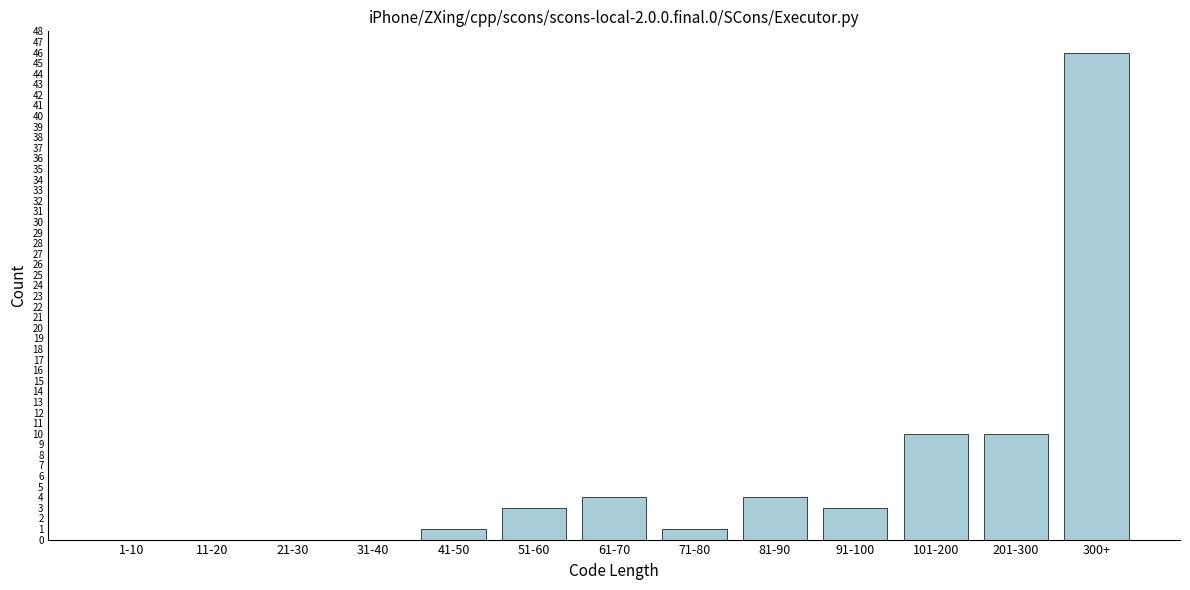

Reading left to right, list all the values displayed in this chart.

1-10=0	11-20=0	21-30=0	31-40=0	41-50=1	51-60=3	61-70=4	71-80=1	81-90=4	91-100=3	101-200=10	201-300=10	300+=46